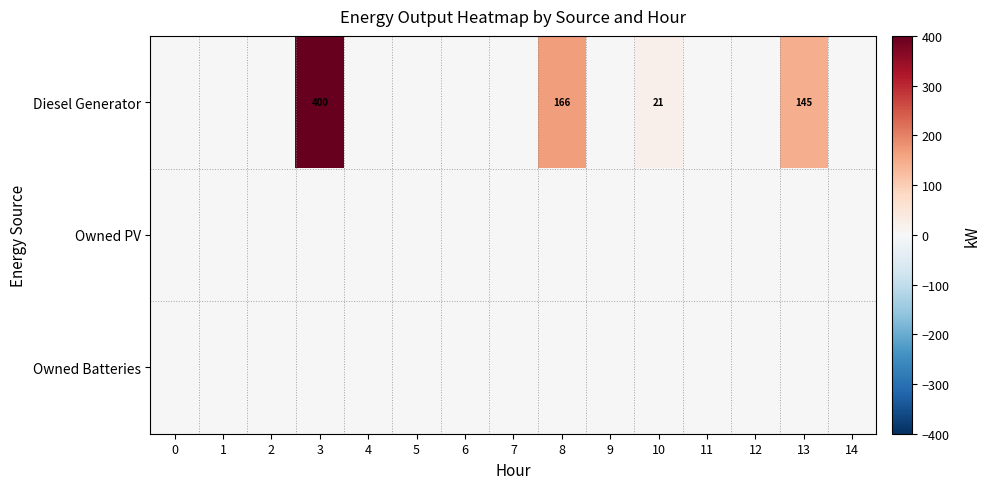

The Diesel Generator series shows 280 at 3. True or false?

False